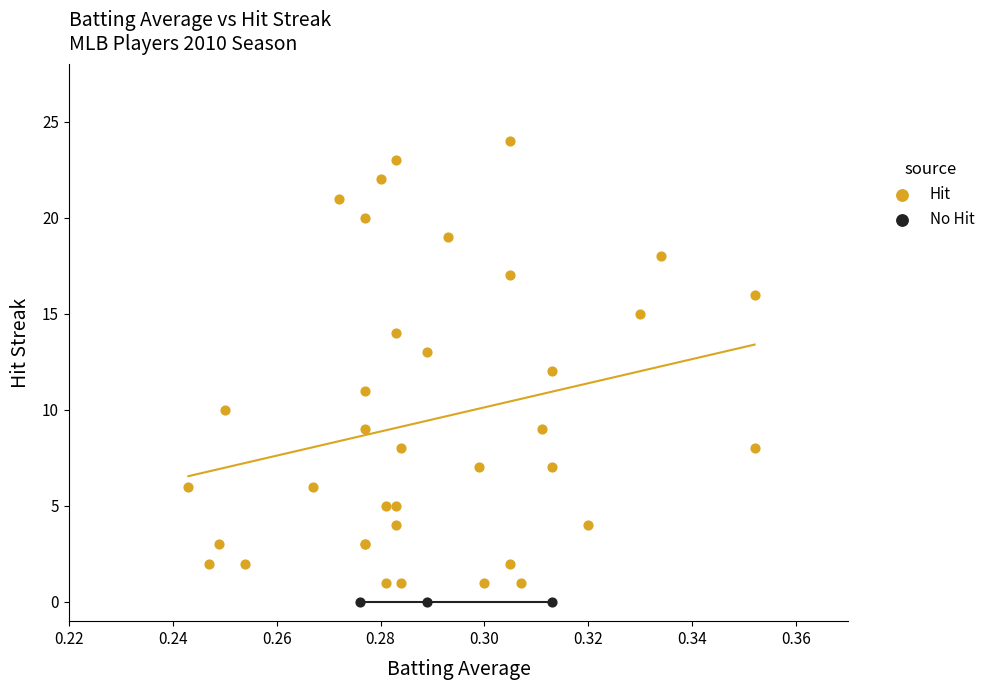

Which series contains the highest Y value?

Hit